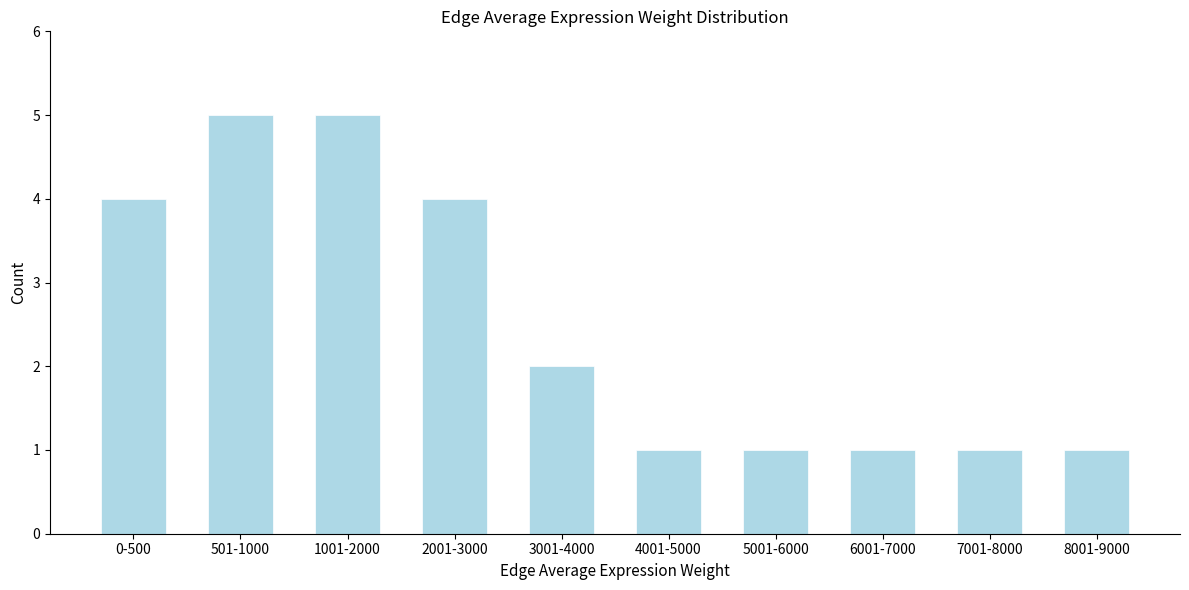

Reading right to left, transcribe all the data shown in this chart.

1	1	1	1	1	2	4	5	5	4